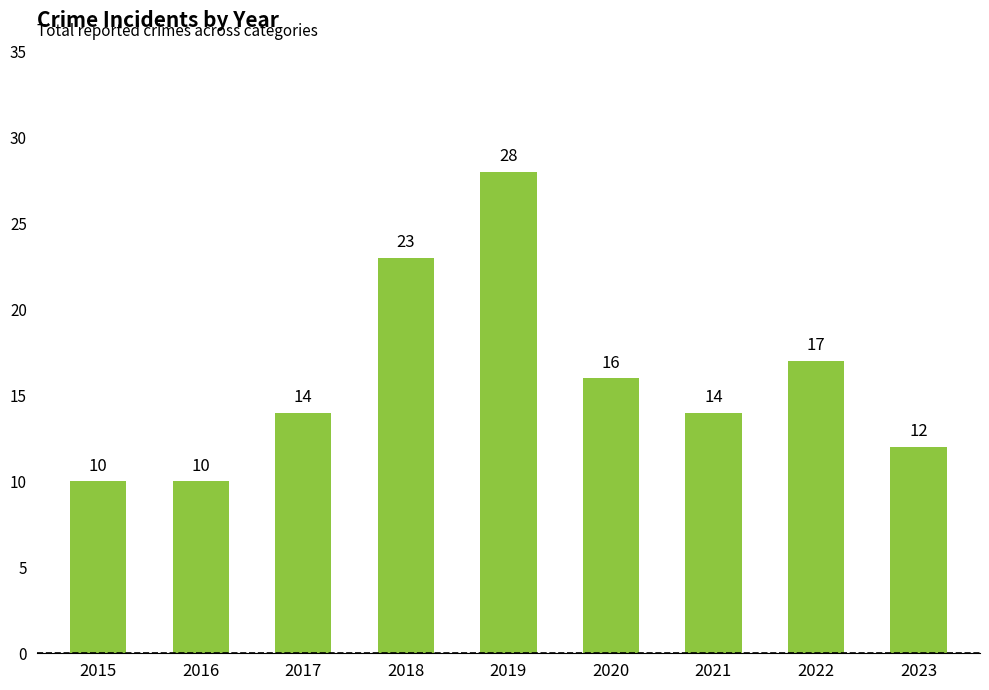

Reading right to left, list all the values displayed in this chart.

2023=12	2022=17	2021=14	2020=16	2019=28	2018=23	2017=14	2016=10	2015=10